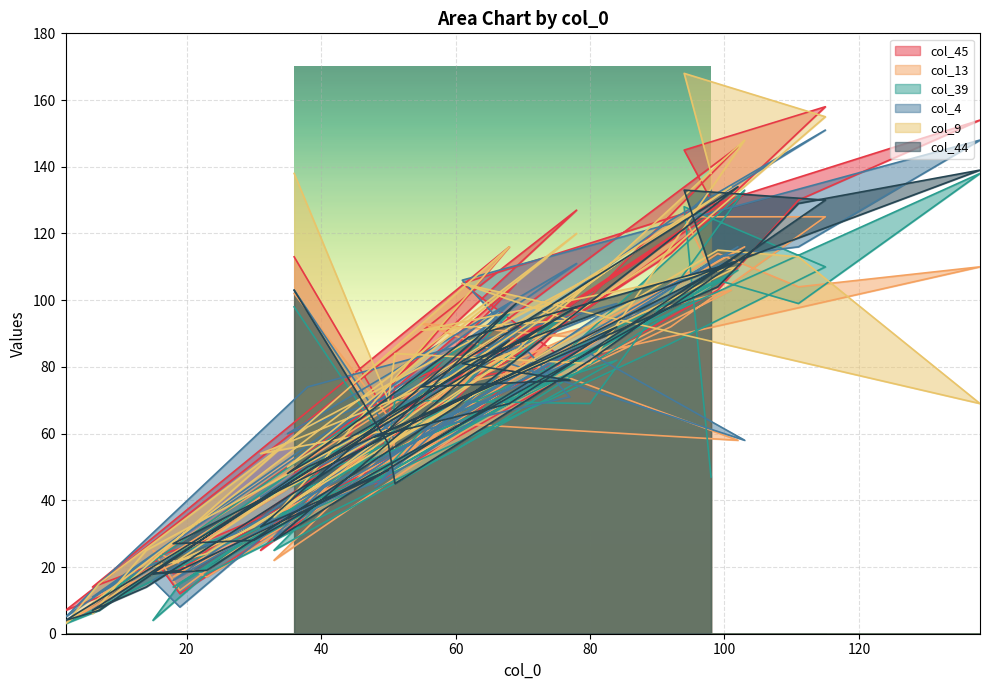

What is the difference between the second highest and minimum values in the col_9 series?

152